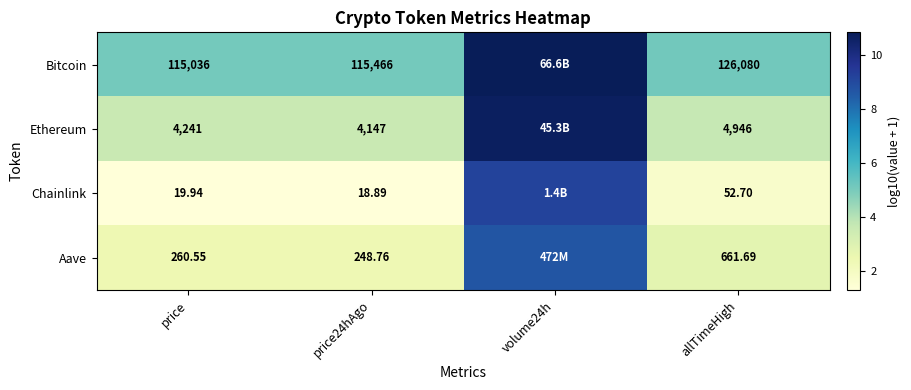

Is the value of Ethereum at allTimeHigh greater than the value of Aave at price?

Yes